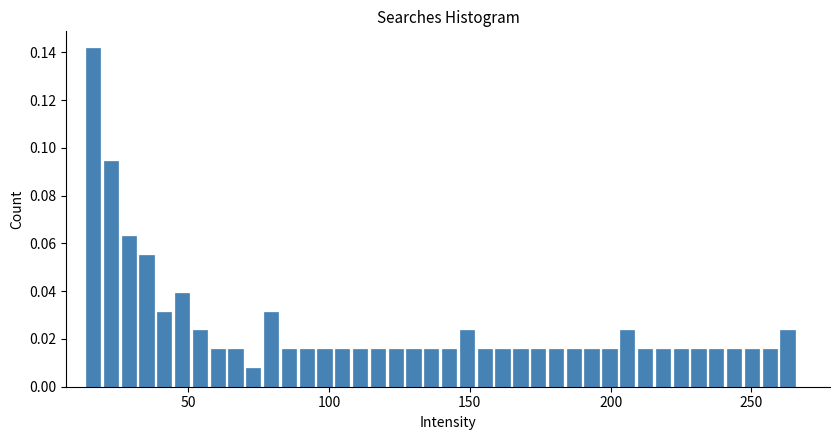

Around what value on the x-axis is the tallest bar? Give the approximate position of its centre, as read against the axis.

15